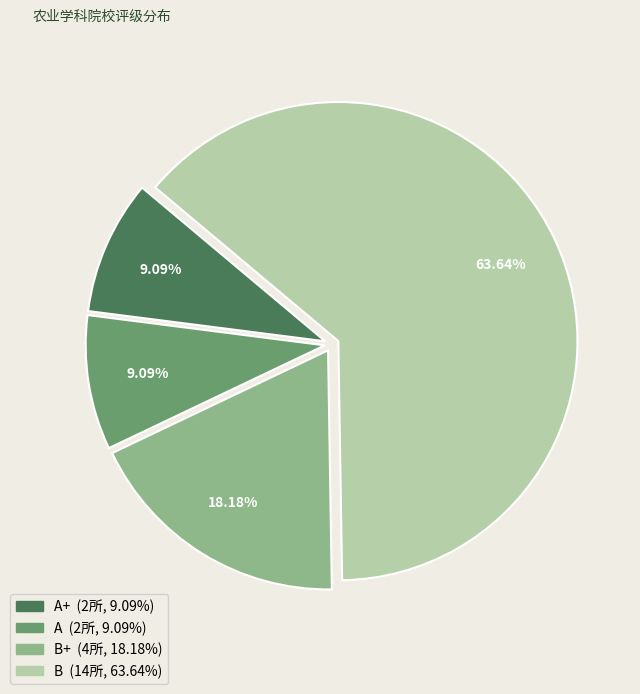

Does any single category account for the majority?

Yes